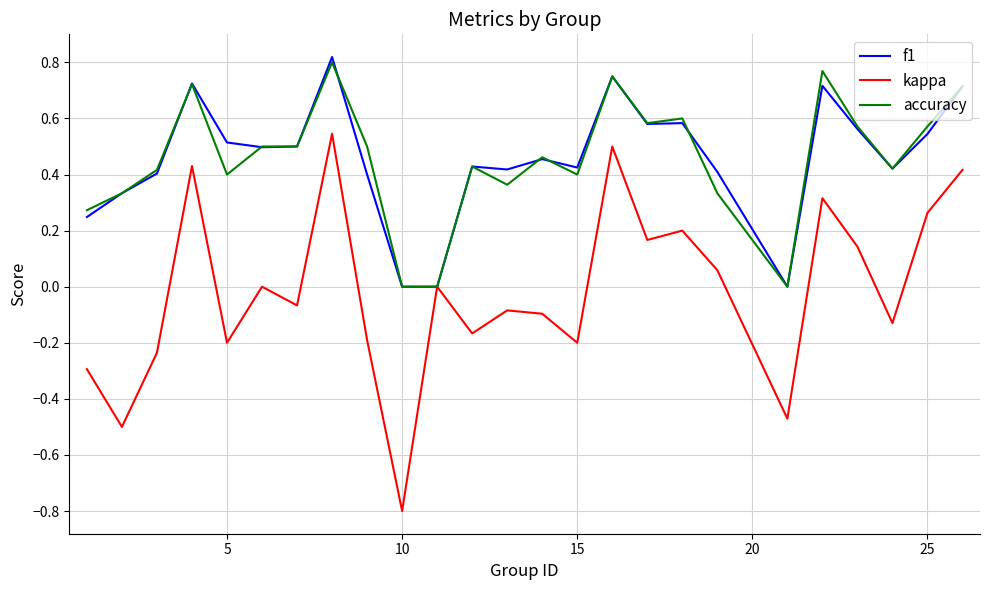

Which series has the widest spread of values?

kappa